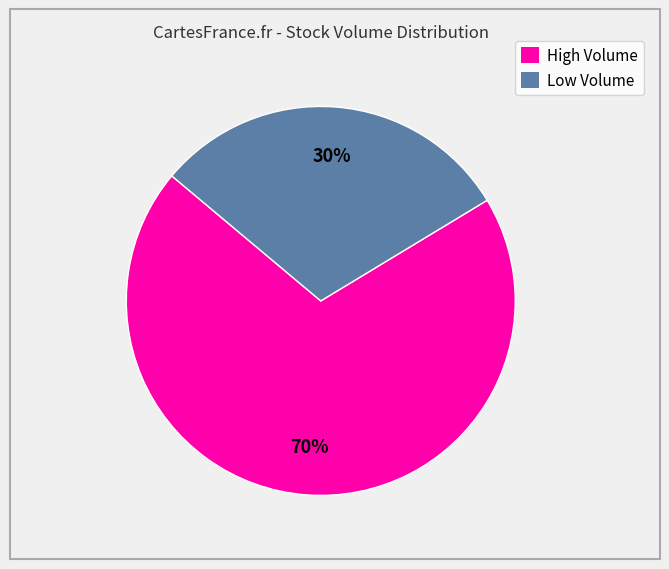

What is the ratio of the value at Low Volume to the value at High Volume?

0.4